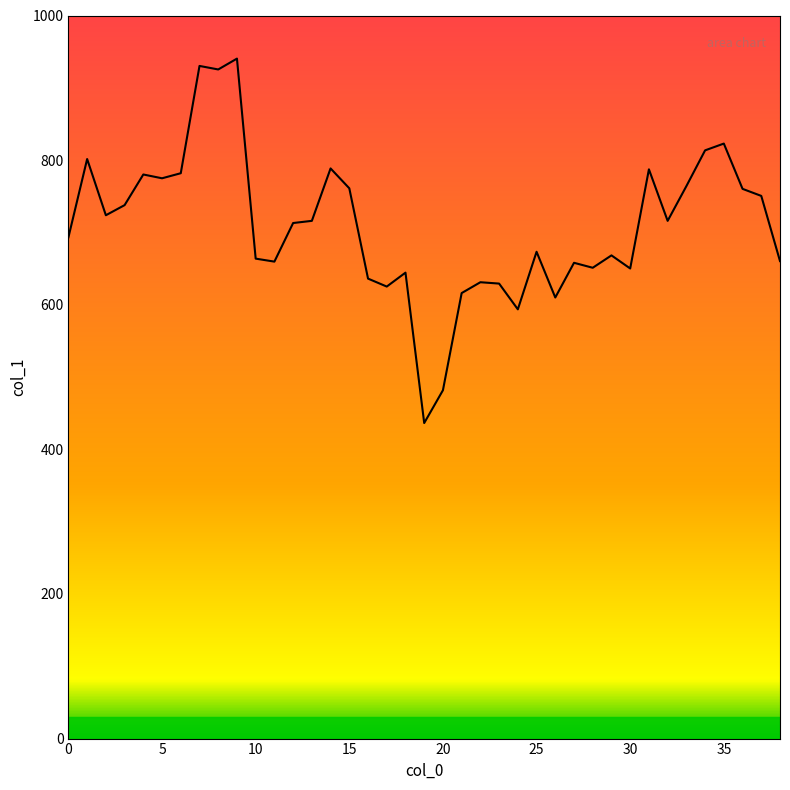

What is the smallest value displayed?

436.4